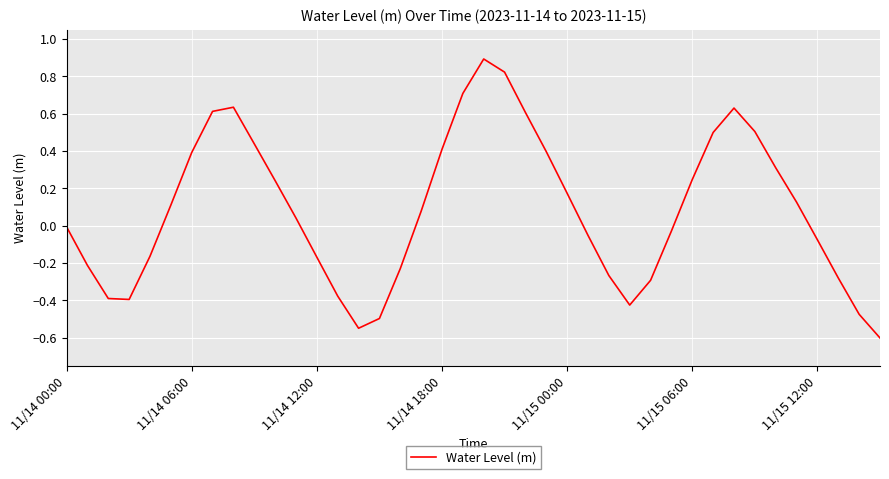

What is the smallest value displayed?

-0.6